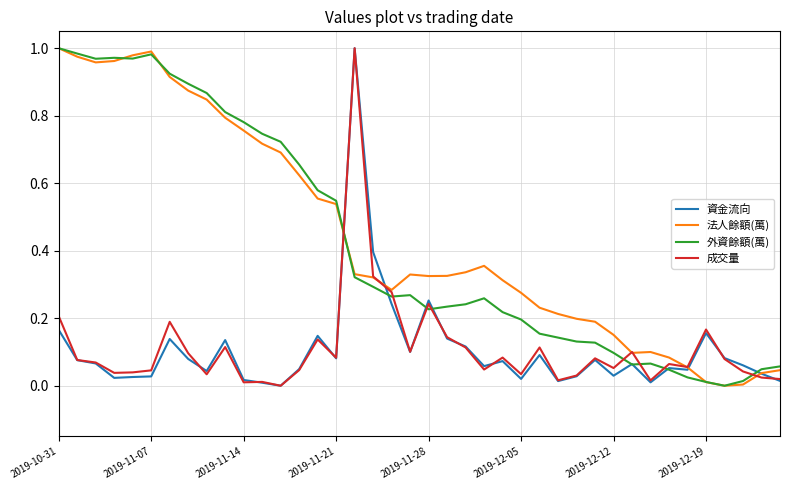

The value of 外資餘額(萬) at 2019-11-07 is 1.7. True or false?

False